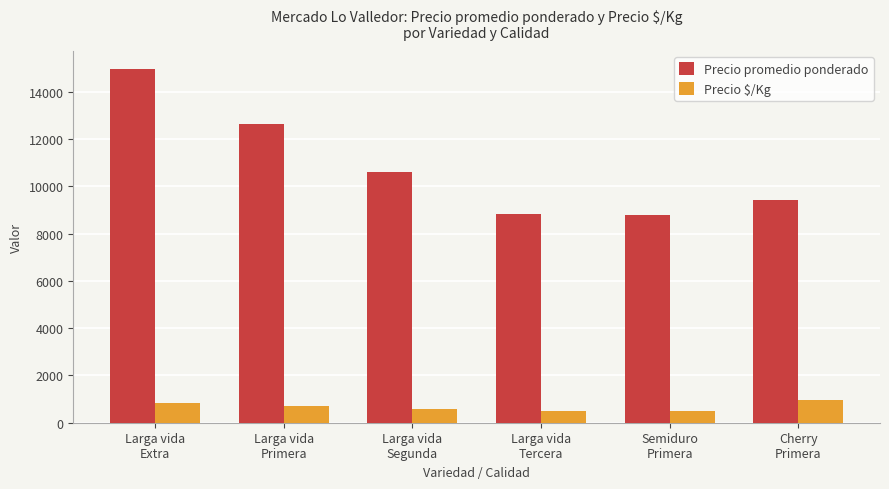

How many groups of bars are there?

6